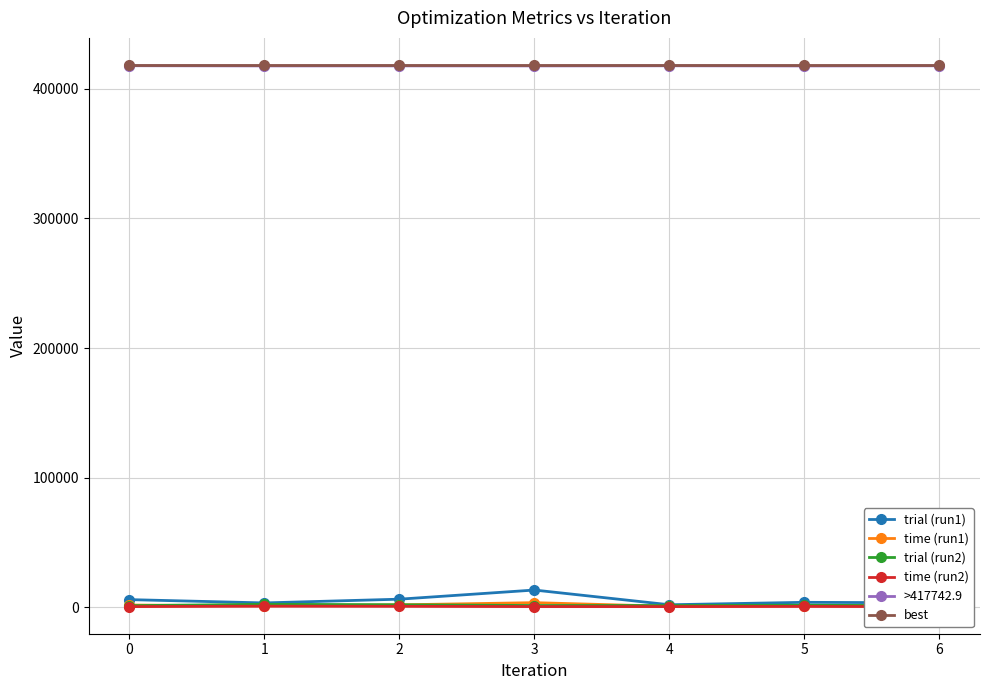

True or false: trial (run2) has a value of 1682.9 at 0.

False